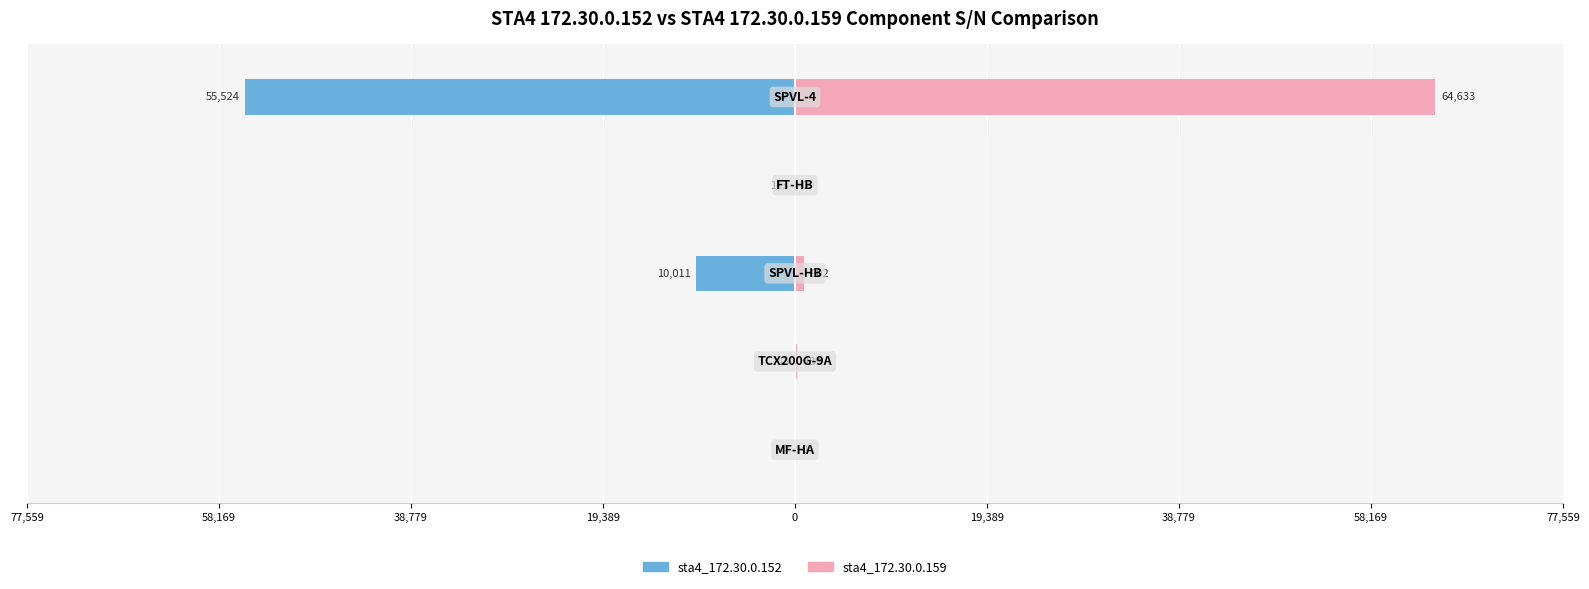

Which has a higher value, 58,169 or 38,779?

58,169